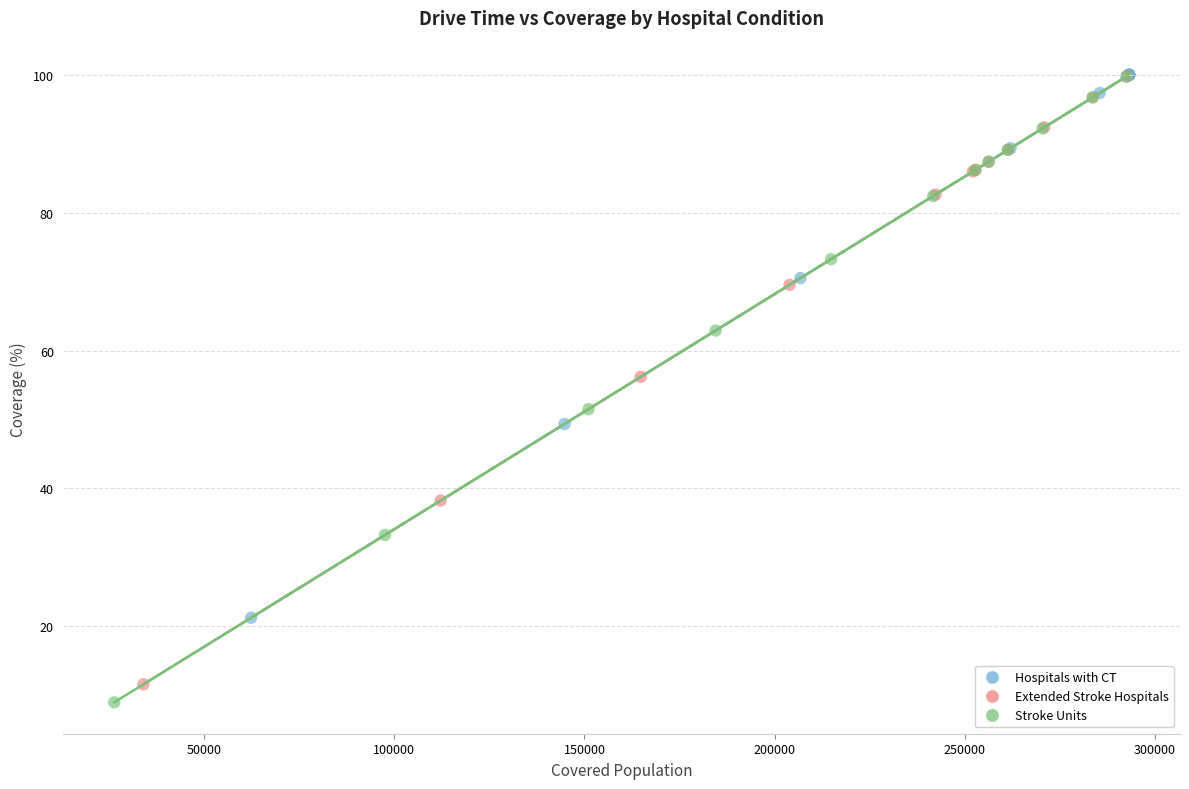

Which series has the largest Y range (max minus min)?

Stroke Units